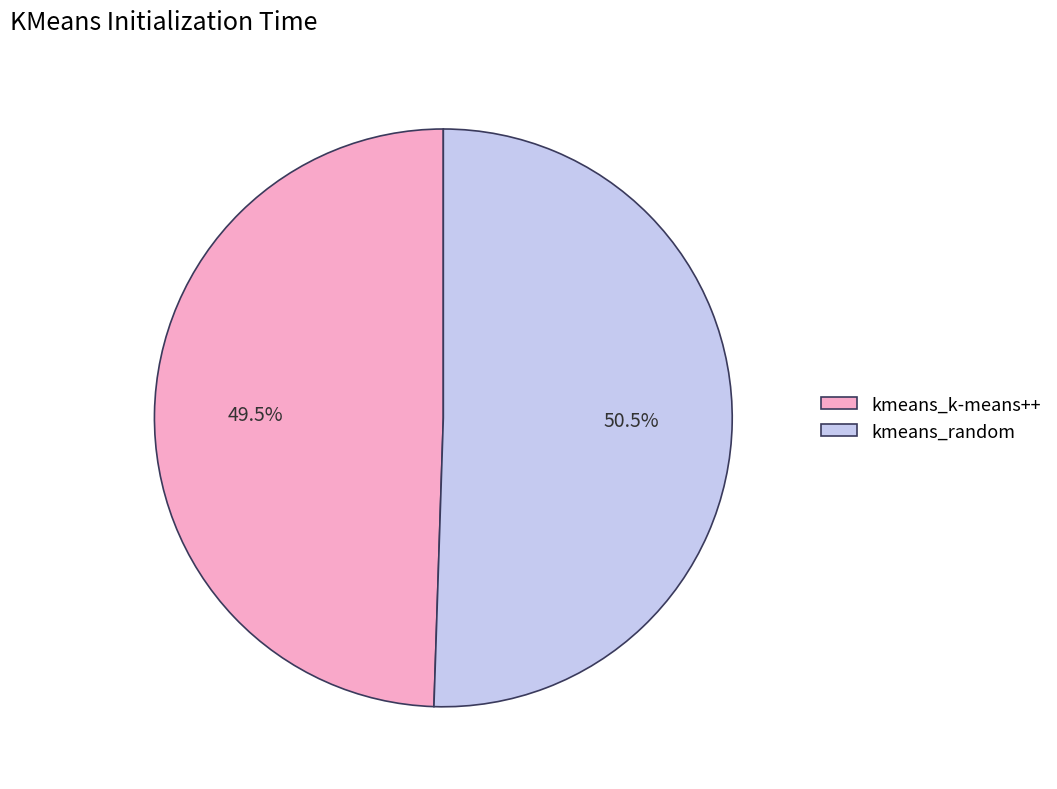

Rank the categories by value from lowest to highest.

kmeans_k-means++, kmeans_random